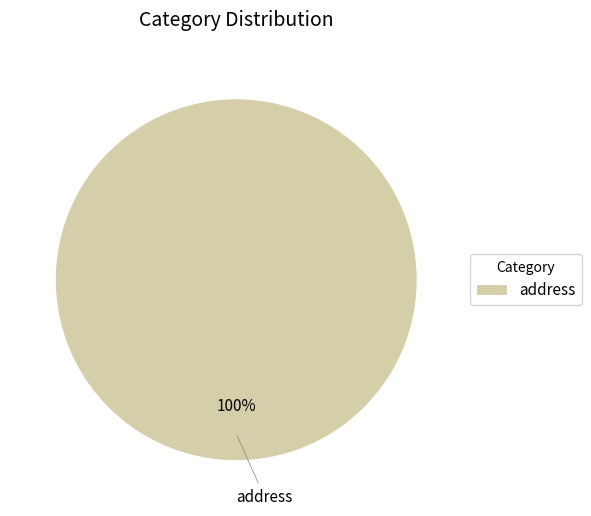

To the nearest percent, what percentage of the pie is address?

100%